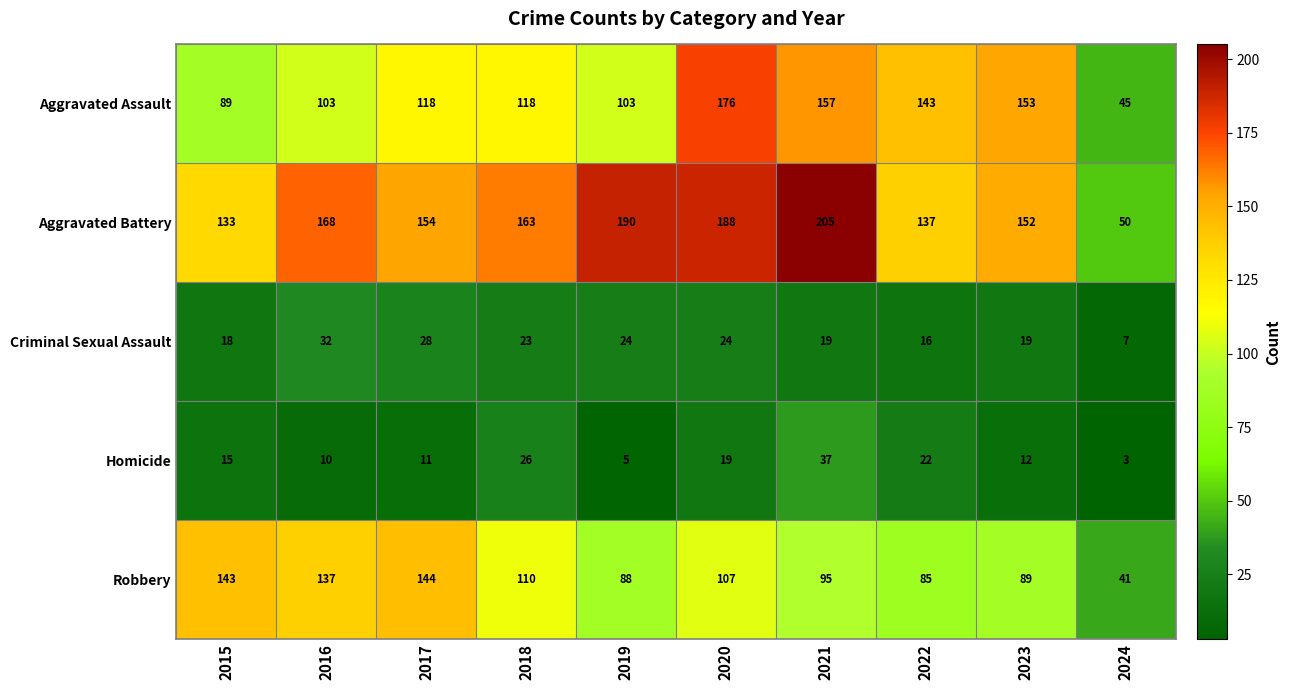

What is the difference between the second highest and minimum values in the Aggravated Battery series?

140